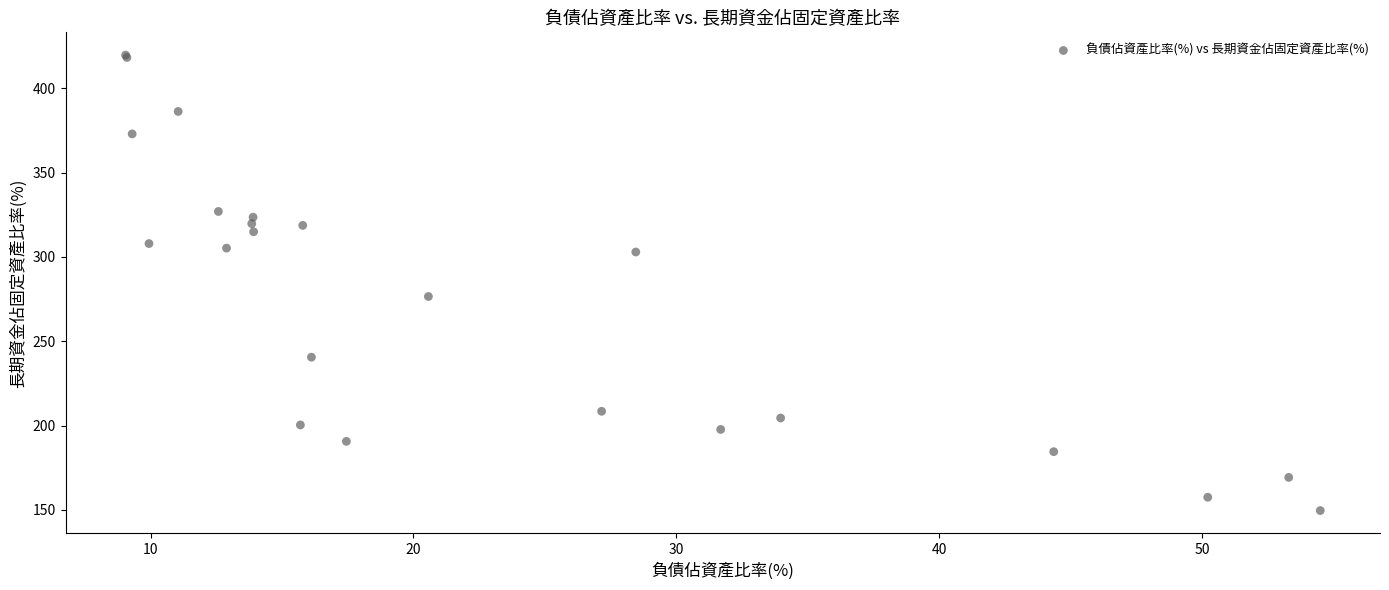

What Y value in the scatter plot is closest to 284?

276.5